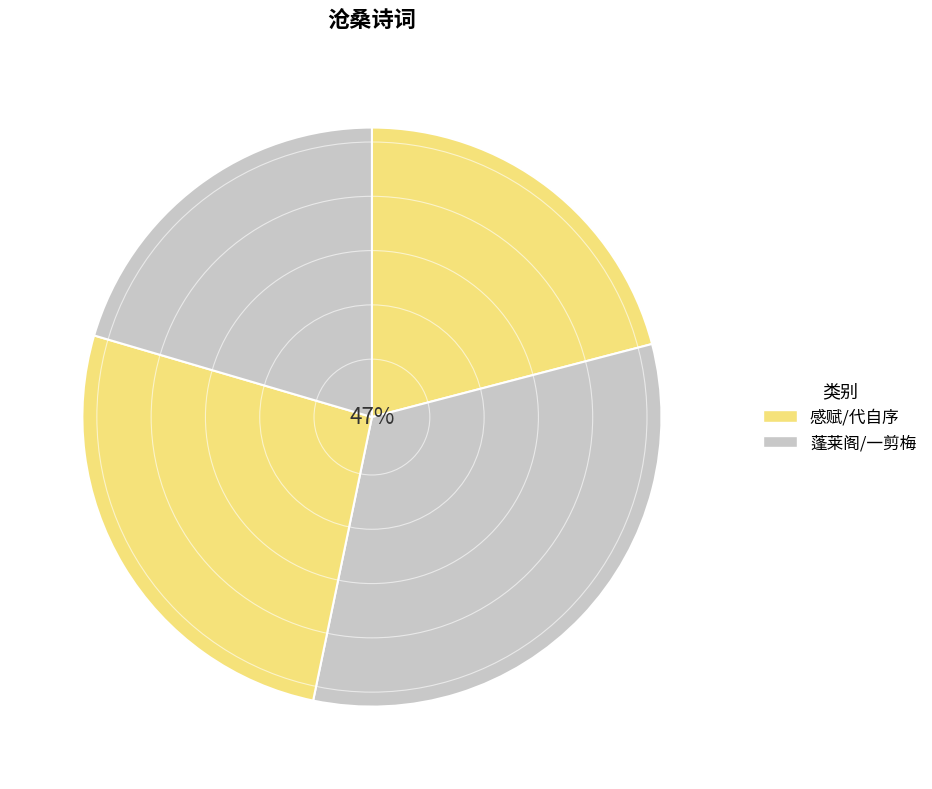

What is the change in value from 感赋·赭尽沧州哭伯夷 to 一剪梅·阅尽沧桑动笔头?

-5862